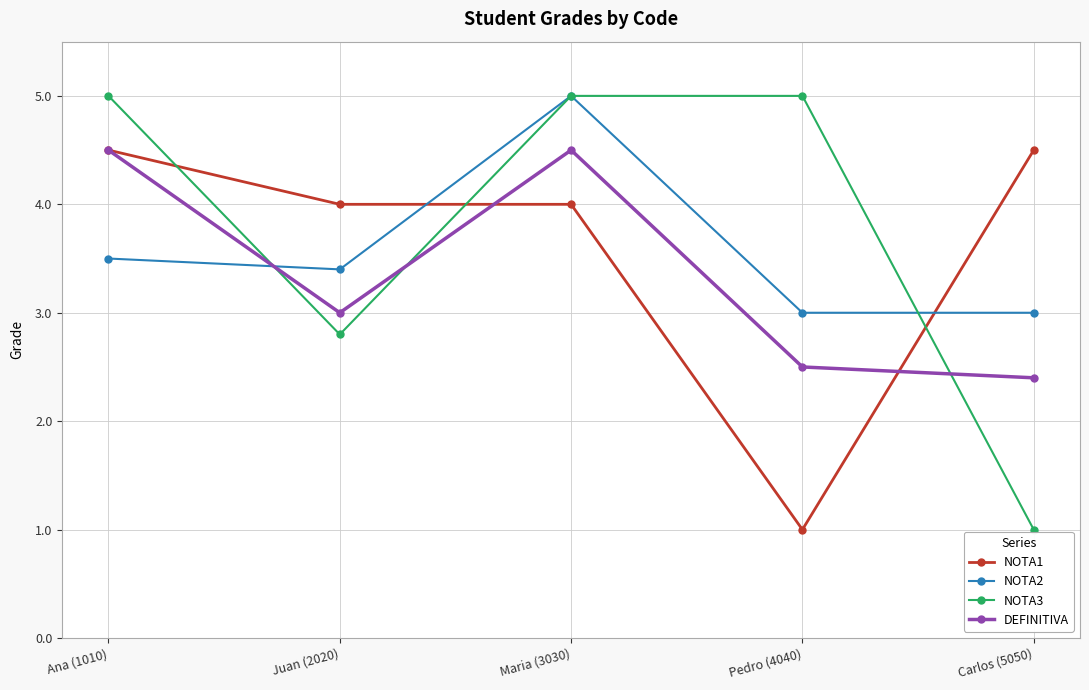

What is the greatest value displayed?

5.0